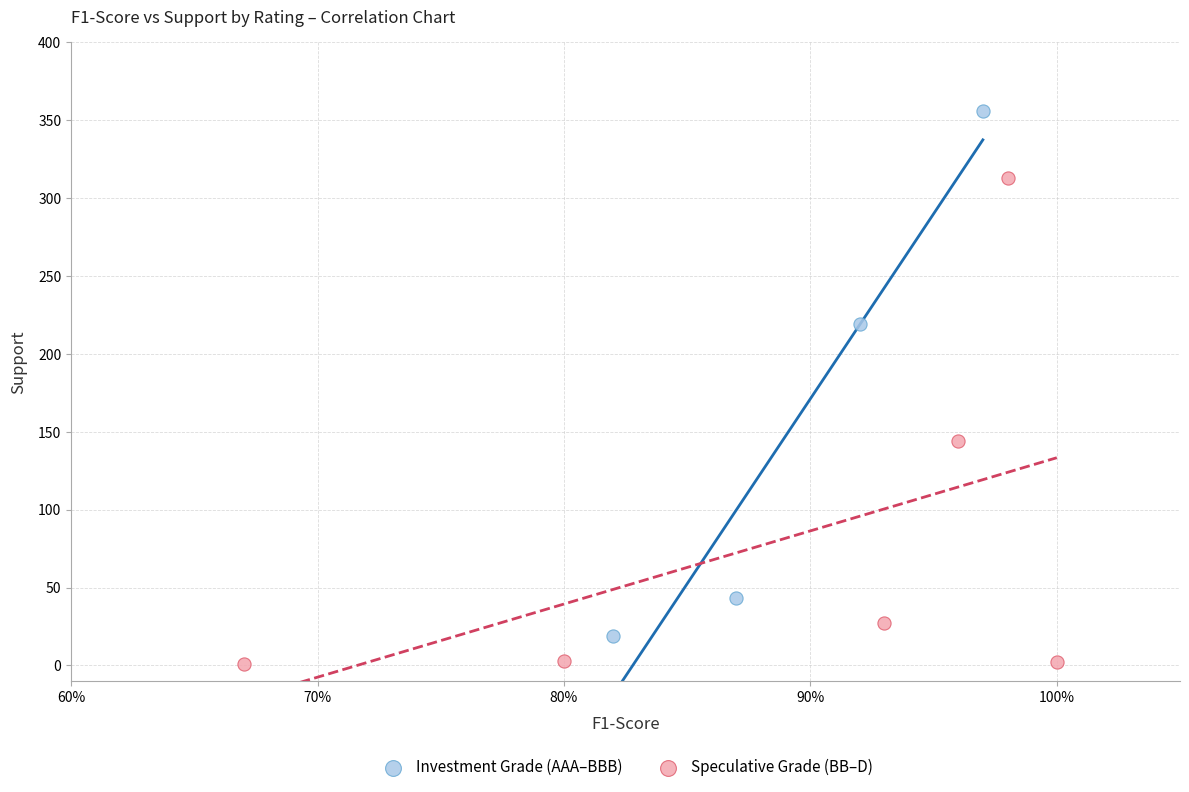

Which series reaches the minimum Y coordinate?

Speculative Grade (BB–D)